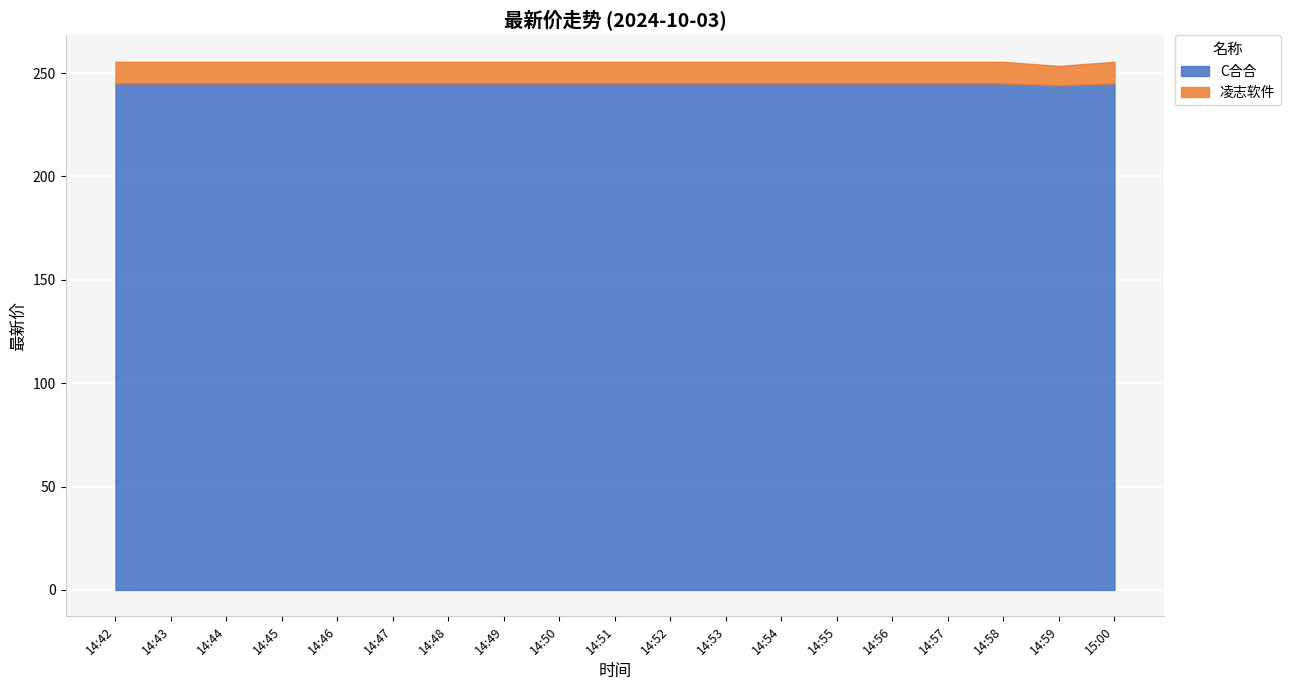

List the series in order of their peak value, highest first.

C合合, 凌志软件